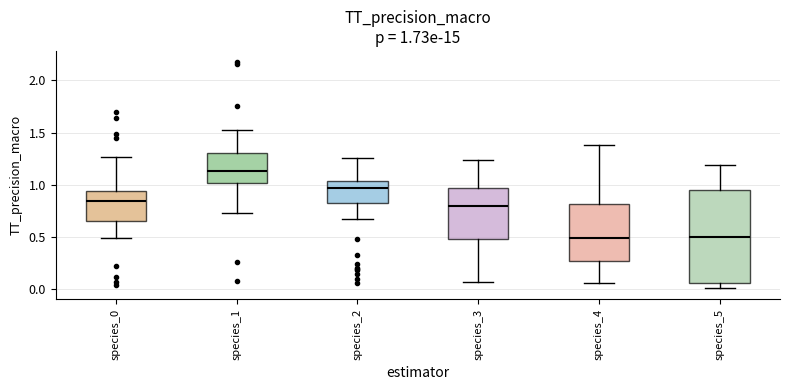

Comparing the boxes themselves (not the whiskers), which one is the tallest?

species_5